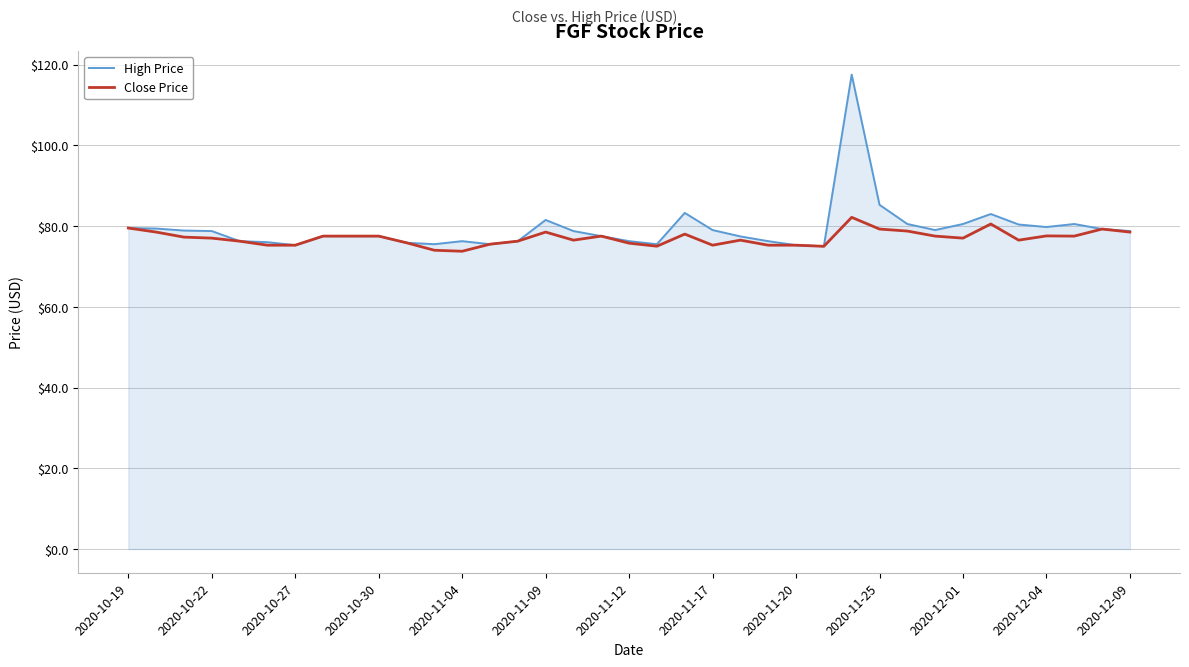

What is the lowest value of the High Price series?

75.0